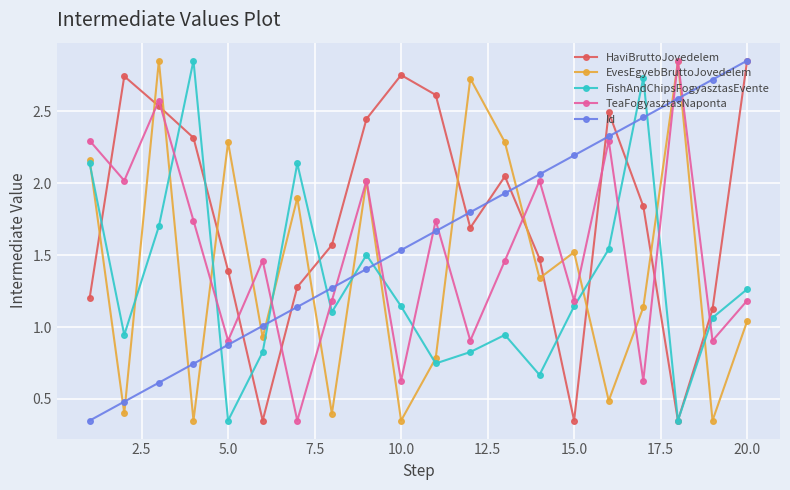

How many intersections are there between FishAndChipsFogyasztasEvente and Id?

7